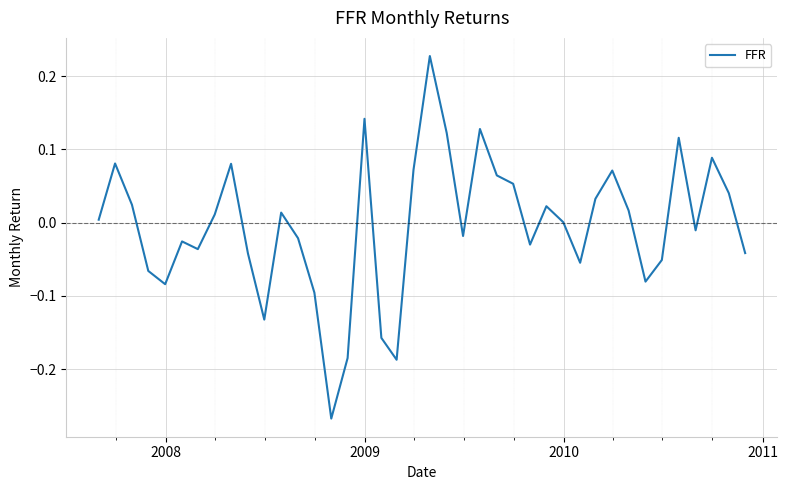

What is the greatest value displayed?

0.2